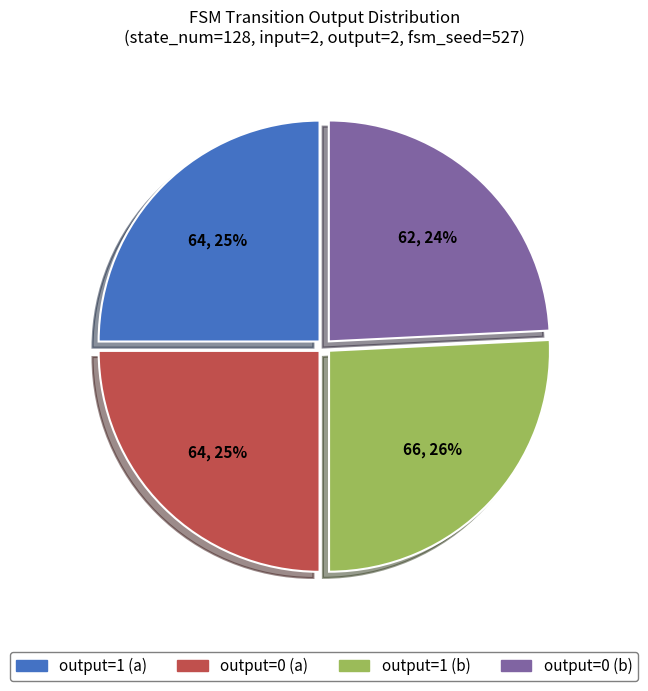

Do output=1 (b) and output=1 (a) together represent more than half of the pie?

Yes